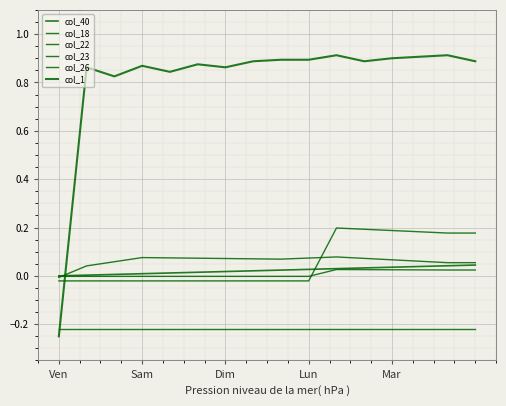

Does the chart have visible grid lines?

Yes